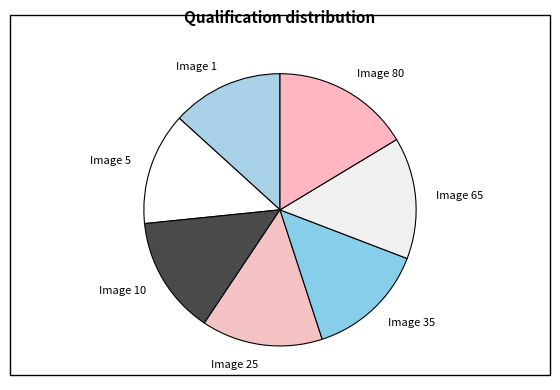

Count the number of slices in the pie.

7